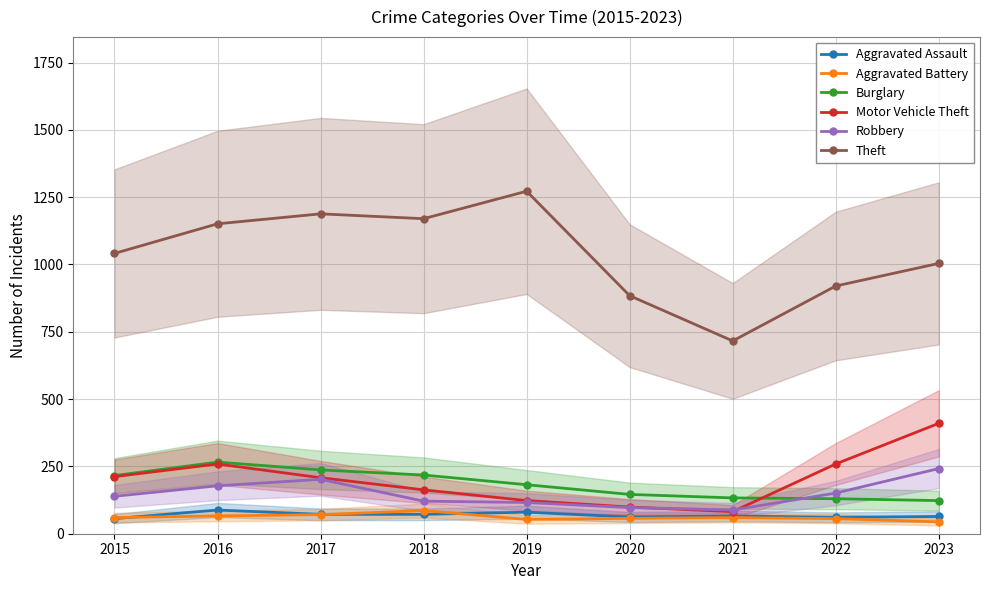

Where does the Burglary series first go above 182?

2015